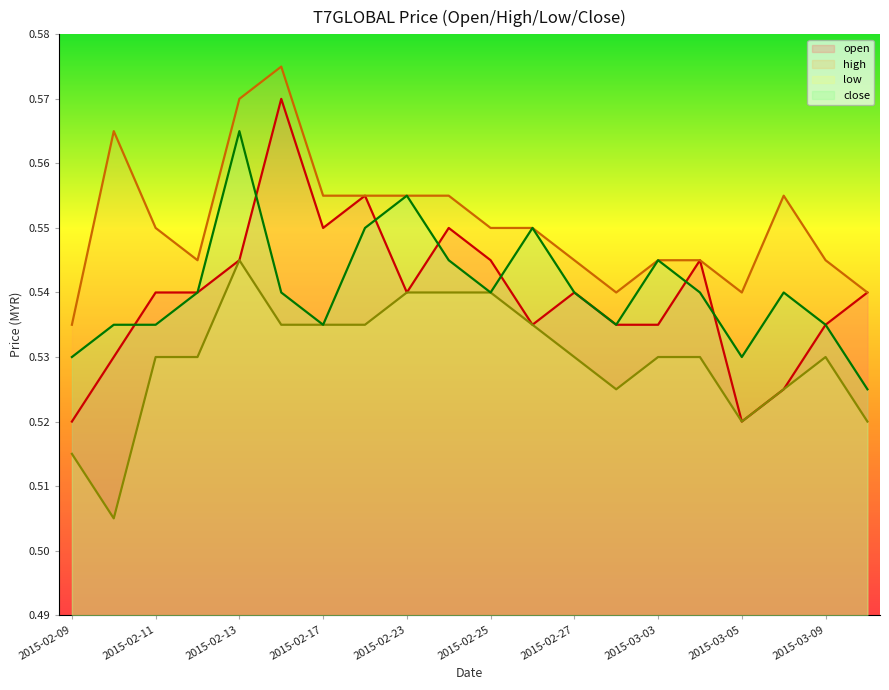

Reading left to right, what are all the values shown in this chart?

open: 2015-02-09=0.5	2015-02-10=0.5	2015-02-11=0.5	2015-02-12=0.5	2015-02-13=0.5	2015-02-16=0.6	2015-02-17=0.6	2015-02-18=0.6	2015-02-23=0.5	2015-02-24=0.6	2015-02-25=0.5	2015-02-26=0.5	2015-02-27=0.5	2015-03-02=0.5	2015-03-03=0.5	2015-03-04=0.5	2015-03-05=0.5	2015-03-06=0.5	2015-03-09=0.5	2015-03-10=0.5
high: 2015-02-09=0.5	2015-02-10=0.6	2015-02-11=0.6	2015-02-12=0.5	2015-02-13=0.6	2015-02-16=0.6	2015-02-17=0.6	2015-02-18=0.6	2015-02-23=0.6	2015-02-24=0.6	2015-02-25=0.6	2015-02-26=0.6	2015-02-27=0.5	2015-03-02=0.5	2015-03-03=0.5	2015-03-04=0.5	2015-03-05=0.5	2015-03-06=0.6	2015-03-09=0.5	2015-03-10=0.5
low: 2015-02-09=0.5	2015-02-10=0.5	2015-02-11=0.5	2015-02-12=0.5	2015-02-13=0.5	2015-02-16=0.5	2015-02-17=0.5	2015-02-18=0.5	2015-02-23=0.5	2015-02-24=0.5	2015-02-25=0.5	2015-02-26=0.5	2015-02-27=0.5	2015-03-02=0.5	2015-03-03=0.5	2015-03-04=0.5	2015-03-05=0.5	2015-03-06=0.5	2015-03-09=0.5	2015-03-10=0.5
close: 2015-02-09=0.5	2015-02-10=0.5	2015-02-11=0.5	2015-02-12=0.5	2015-02-13=0.6	2015-02-16=0.5	2015-02-17=0.5	2015-02-18=0.6	2015-02-23=0.6	2015-02-24=0.5	2015-02-25=0.5	2015-02-26=0.6	2015-02-27=0.5	2015-03-02=0.5	2015-03-03=0.5	2015-03-04=0.5	2015-03-05=0.5	2015-03-06=0.5	2015-03-09=0.5	2015-03-10=0.5